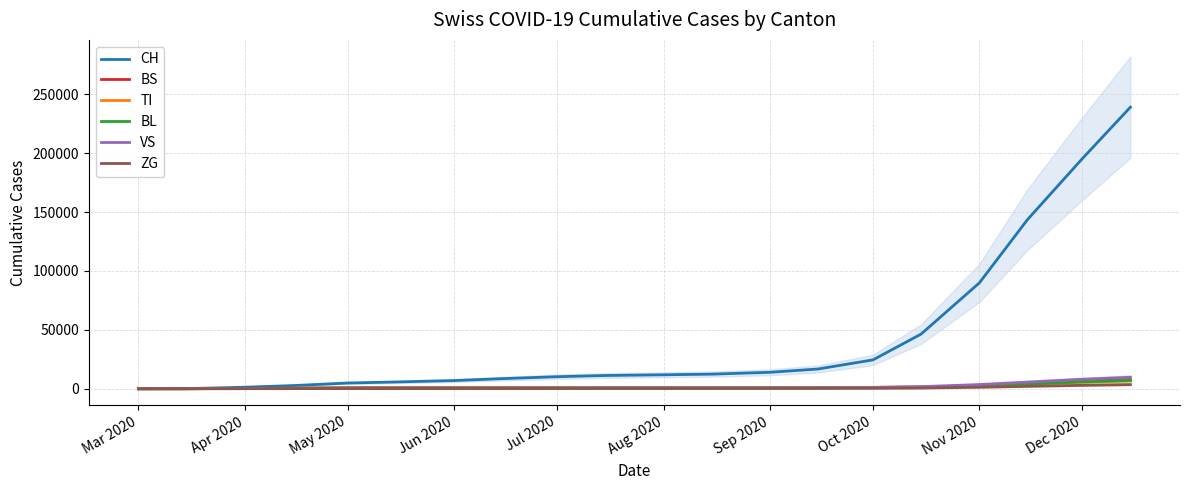

What is the value of the VS point at the 8th from the left?

576